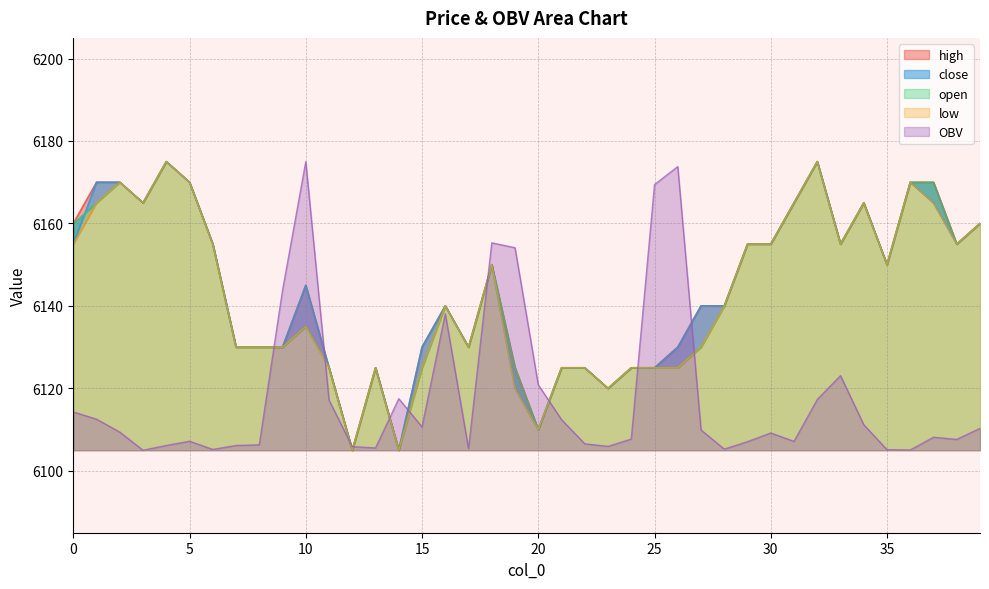

Reading left to right, what are all the values shown in this chart?

open: 6160.0	6165.0	6170.0	6165.0	6175.0	6170.0	6155.0	6130.0	6130.0	6130.0	6135.0	6125.0	6105.0	6125.0	6105.0	6125.0	6140.0	6130.0	6150.0	6125.0	6110.0	6125.0	6125.0	6120.0	6125.0	6125.0	6125.0	6130.0	6140.0	6155.0	6155.0	6165.0	6175.0	6155.0	6165.0	6150.0	6170.0	6170.0	6155.0	6160.0
close: 6155.0	6170.0	6170.0	6165.0	6175.0	6170.0	6155.0	6130.0	6130.0	6130.0	6145.0	6125.0	6105.0	6125.0	6105.0	6130.0	6140.0	6130.0	6150.0	6120.0	6110.0	6125.0	6125.0	6120.0	6125.0	6125.0	6130.0	6140.0	6140.0	6155.0	6155.0	6165.0	6175.0	6155.0	6165.0	6150.0	6170.0	6165.0	6155.0	6160.0
high: 6160.0	6170.0	6170.0	6165.0	6175.0	6170.0	6155.0	6130.0	6130.0	6130.0	6145.0	6125.0	6105.0	6125.0	6105.0	6130.0	6140.0	6130.0	6150.0	6125.0	6110.0	6125.0	6125.0	6120.0	6125.0	6125.0	6130.0	6140.0	6140.0	6155.0	6155.0	6165.0	6175.0	6155.0	6165.0	6150.0	6170.0	6170.0	6155.0	6160.0
low: 6155.0	6165.0	6170.0	6165.0	6175.0	6170.0	6155.0	6130.0	6130.0	6130.0	6135.0	6125.0	6105.0	6125.0	6105.0	6125.0	6140.0	6130.0	6150.0	6120.0	6110.0	6125.0	6125.0	6120.0	6125.0	6125.0	6125.0	6130.0	6140.0	6155.0	6155.0	6165.0	6175.0	6155.0	6165.0	6150.0	6170.0	6165.0	6155.0	6160.0
OBV: 6114.3	6112.5	6109.4	6105.0	6106.2	6107.2	6105.2	6106.2	6106.3	6143.8	6175.0	6117.2	6105.9	6105.6	6117.5	6110.7	6138.1	6105.4	6155.3	6154.1	6120.9	6112.4	6106.6	6105.9	6107.7	6169.4	6173.8	6109.9	6105.3	6107.1	6109.2	6107.2	6117.3	6123.1	6111.2	6105.1	6105.1	6108.2	6107.6	6110.3